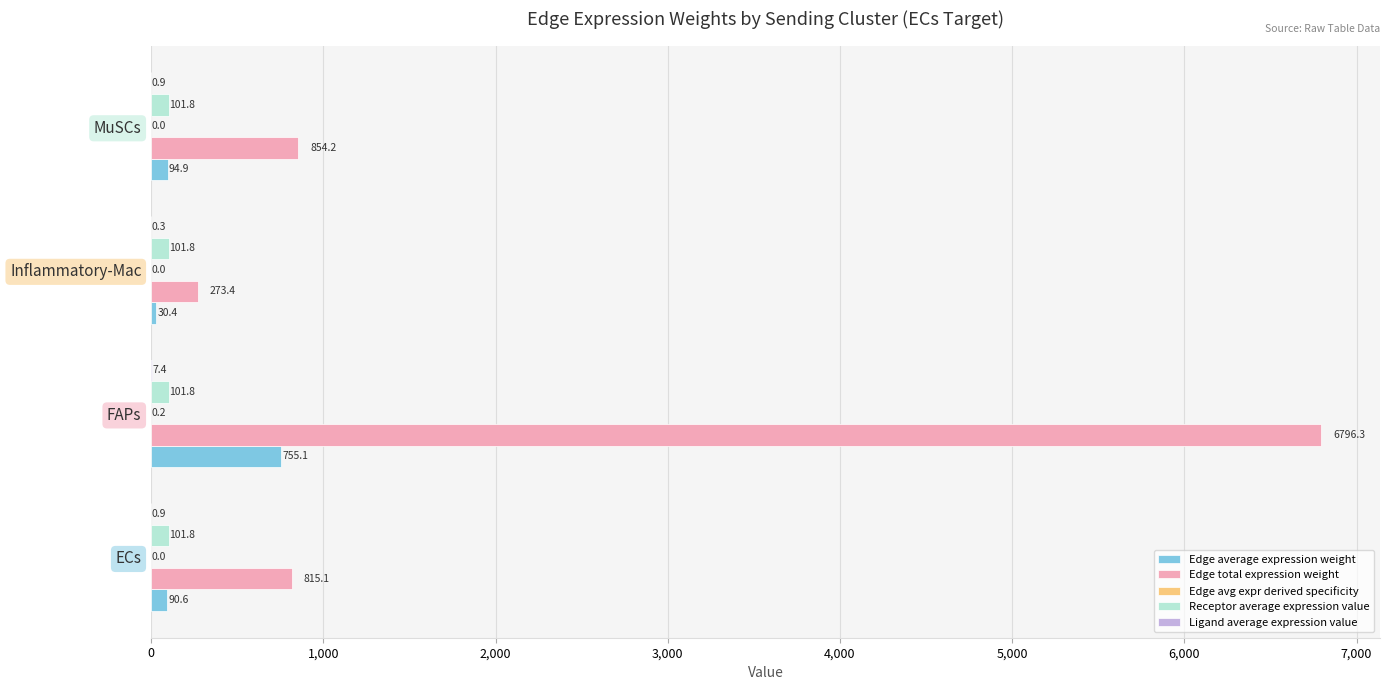

At which category is the sum across all series the highest?

FAPs